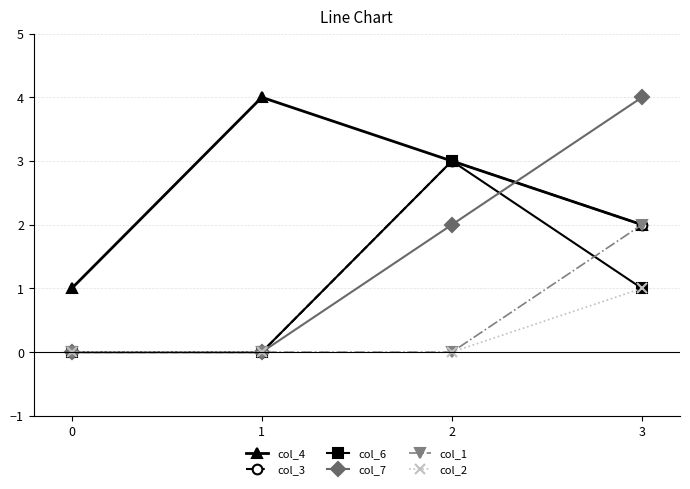

How many lines are shown in the chart?

6